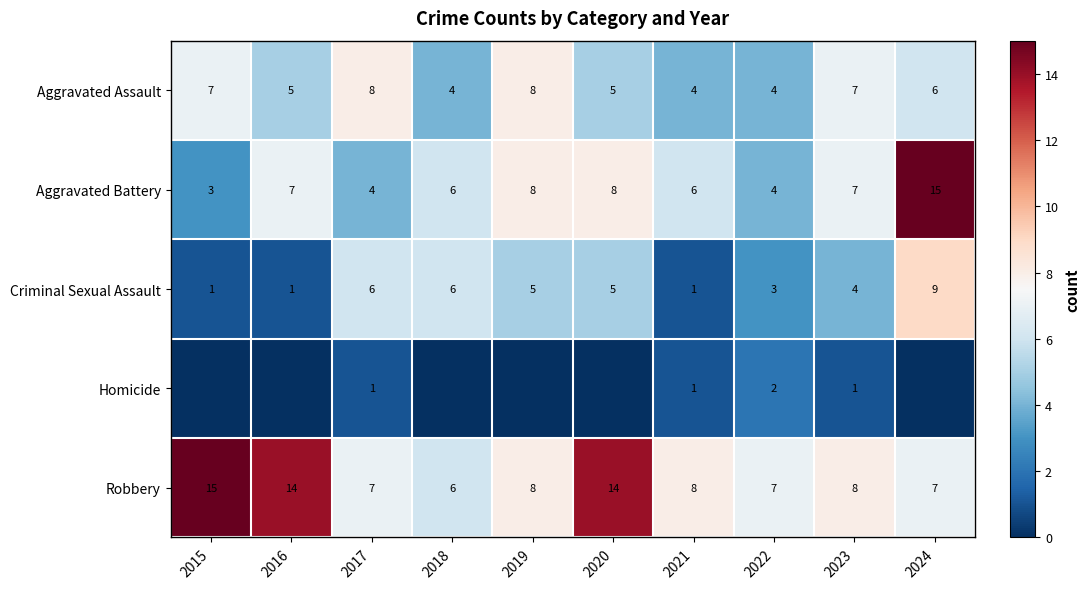

What is the highest value of the Aggravated Battery series?

15